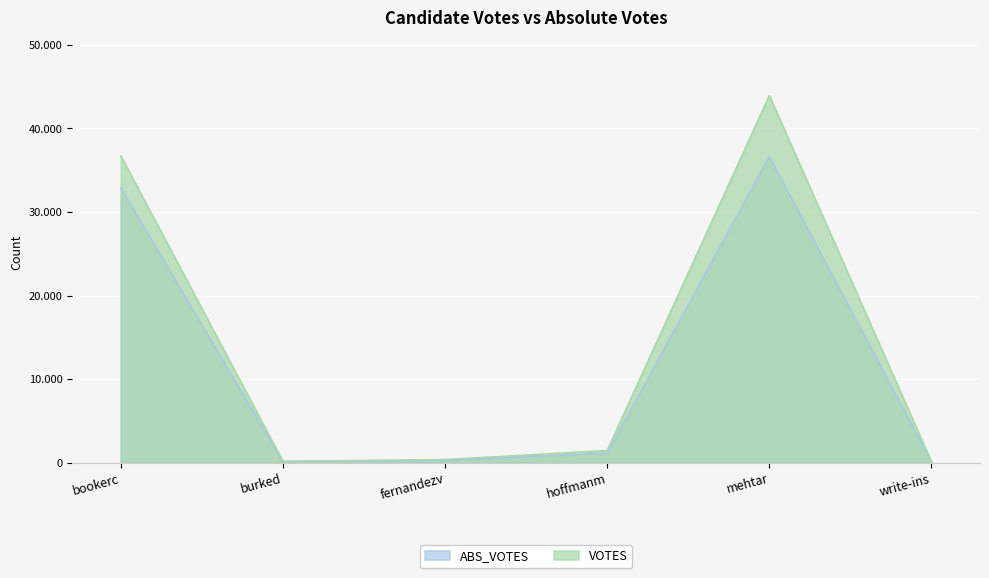

Reading left to right, what are all the values shown in this chart?

VOTES: bookerc=36728	burked=180	fernandezv=391	hoffmanm=1470	mehtar=43951	write-ins=147
ABS_VOTES: bookerc=32877	burked=138	fernandezv=296	hoffmanm=1151	mehtar=36658	write-ins=123